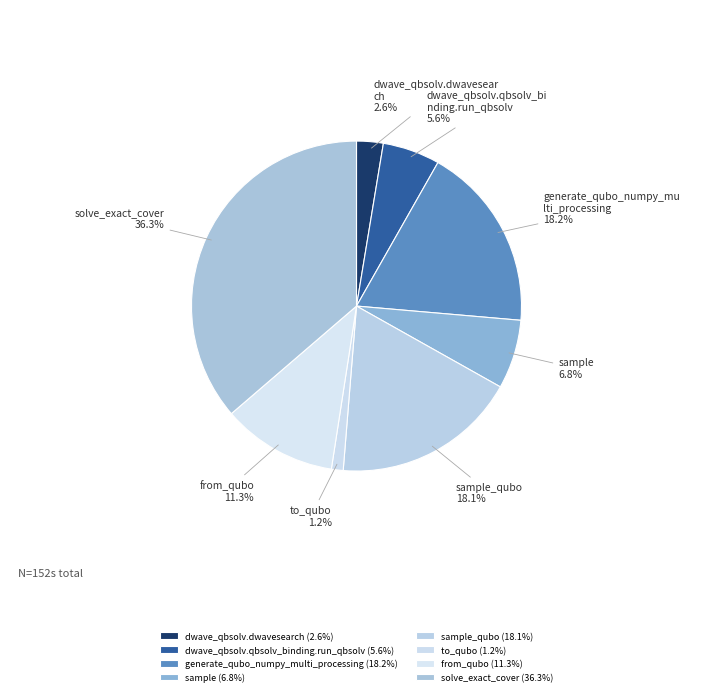

How many slices are in this pie chart?

8